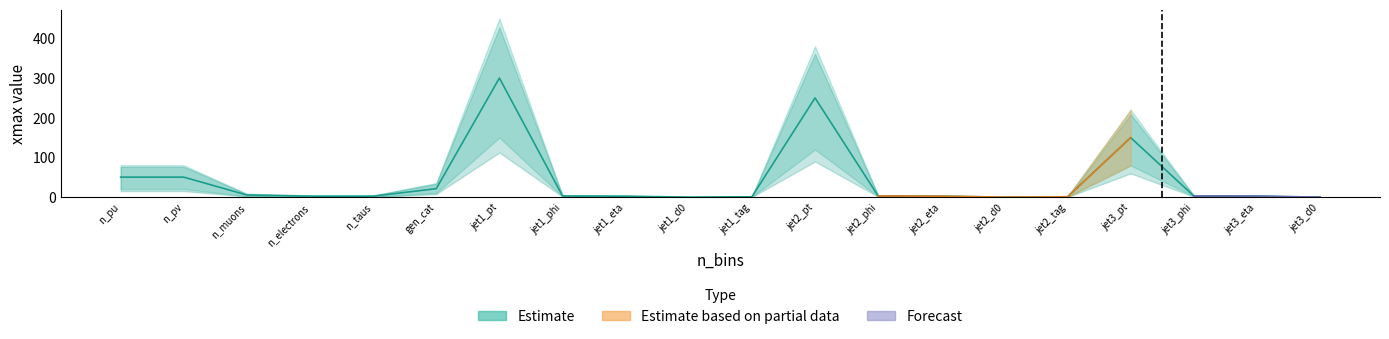

Where is xmax nearest to the value 150?

jet3_pt